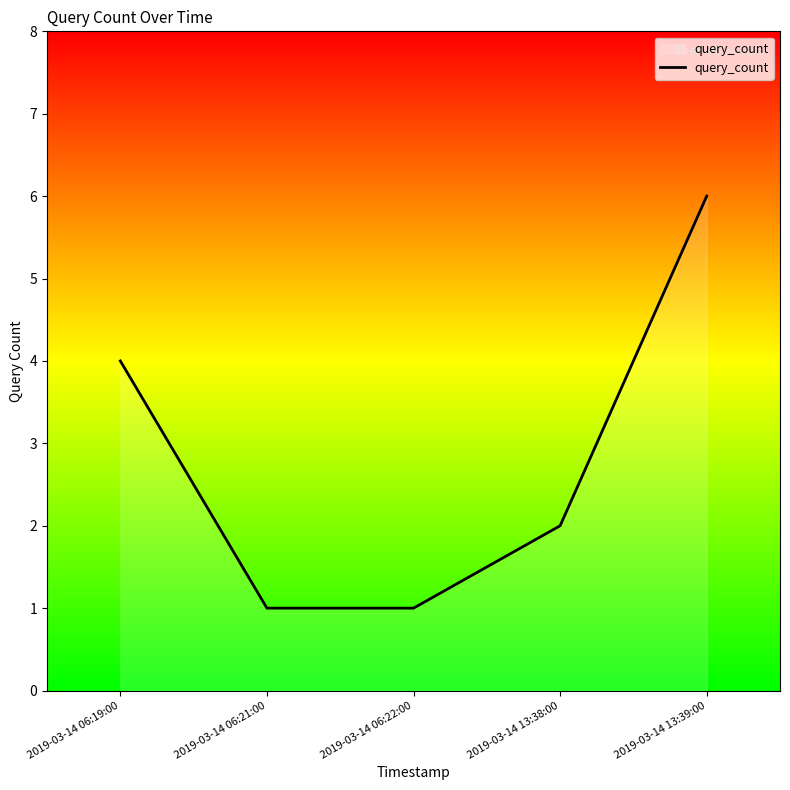

What position from the left is 2019-03-14 13:38:00?

4